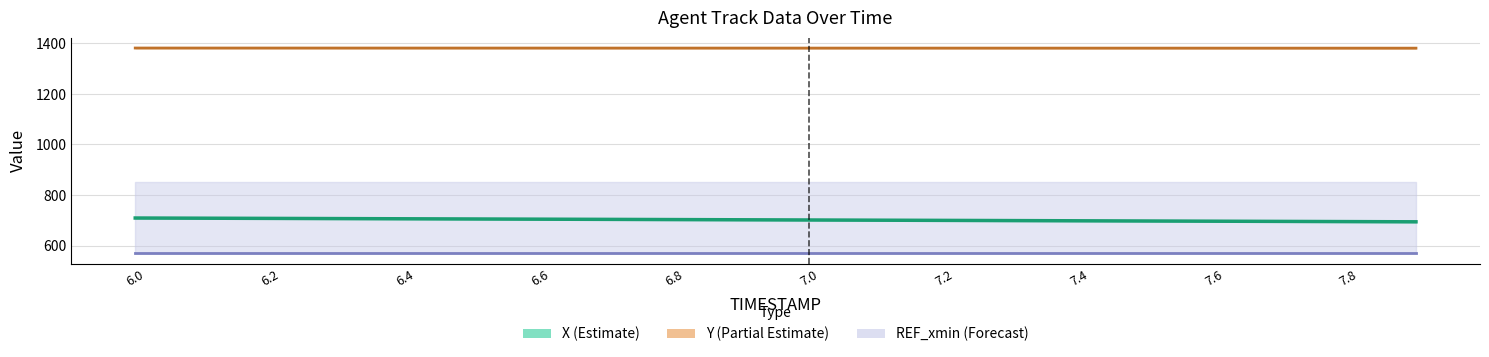

How many data points does each series have?

20